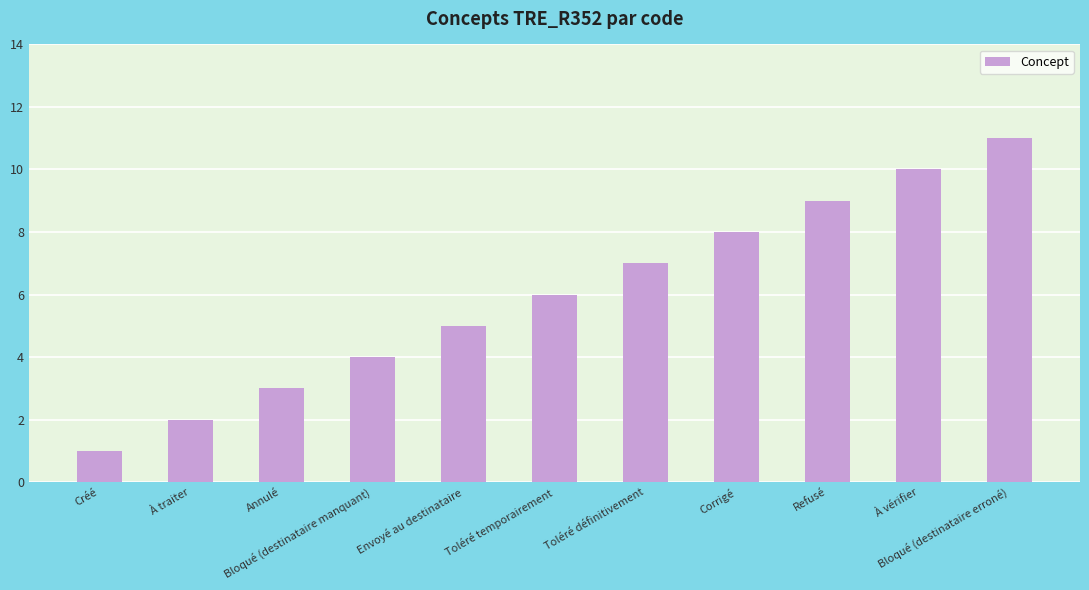

Reading left to right, list all the values displayed in this chart.

1	2	3	4	5	6	7	8	9	10	11